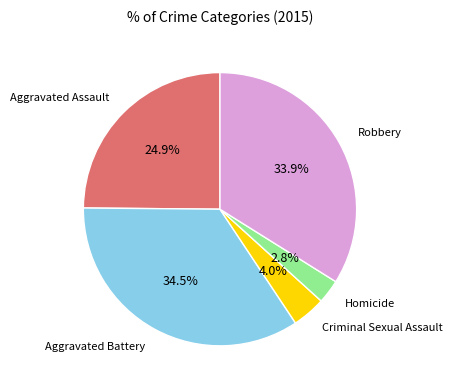

Does any single category account for the majority?

No